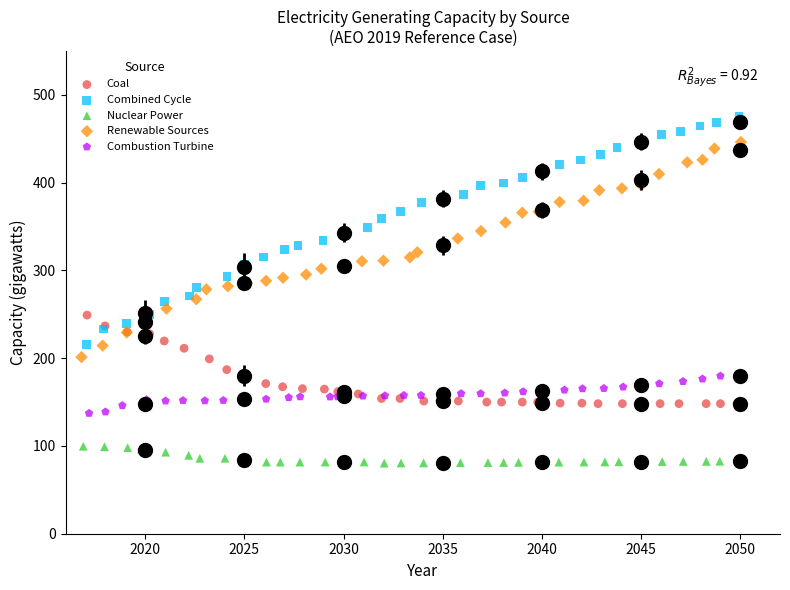

Which series reaches the maximum Y coordinate?

Combined Cycle